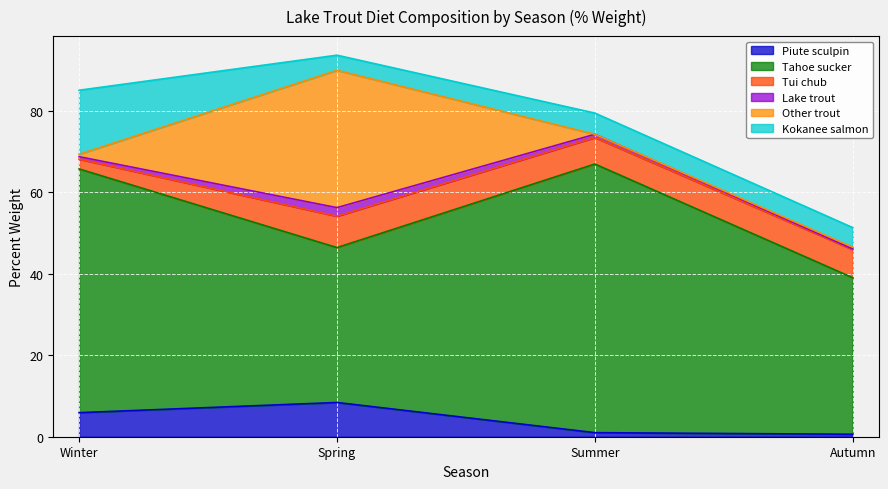

Which series changed the most between Winter and Summer?

Kokanee salmon